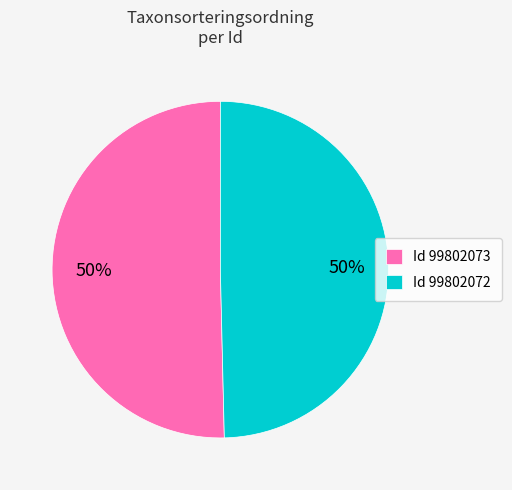

To the nearest percent, what portion does Id 99802073 represent?

50%